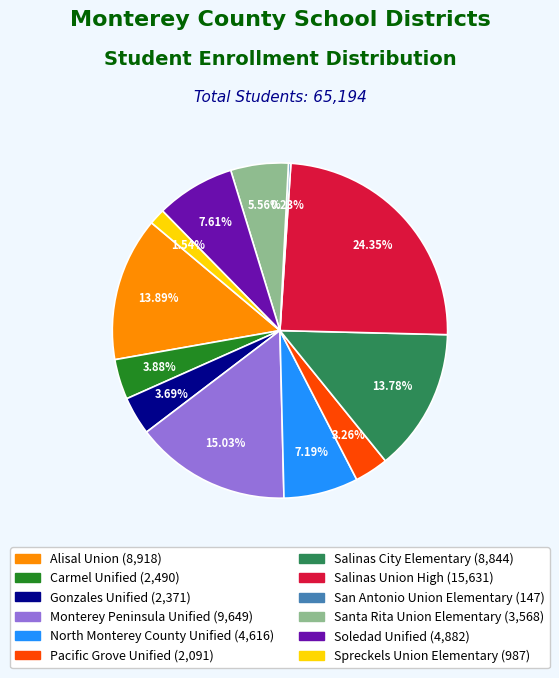

To the nearest percent, what is the combined percentage of Gonzales Unified and Pacific Grove Unified?

7%